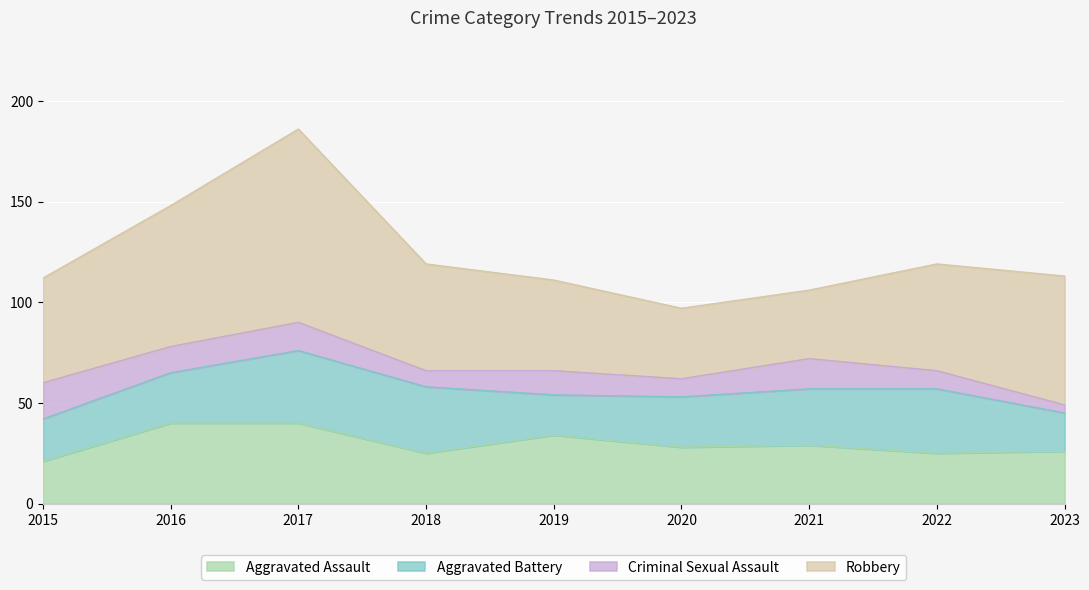

Reading left to right, transcribe all the data shown in this chart.

Aggravated Assault: 2015=21	2016=40	2017=40	2018=25	2019=34	2020=28	2021=29	2022=25	2023=26
Aggravated Battery: 2015=21	2016=25	2017=36	2018=33	2019=20	2020=25	2021=28	2022=32	2023=19
Criminal Sexual Assault: 2015=18	2016=13	2017=14	2018=8	2019=12	2020=9	2021=15	2022=9	2023=4
Robbery: 2015=52	2016=70	2017=96	2018=53	2019=45	2020=35	2021=34	2022=53	2023=64